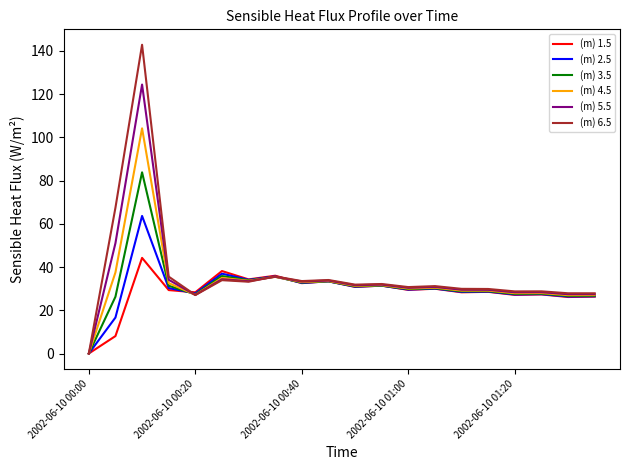

True or false: (m) 5.5 has more than 0 interior local peaks.

True